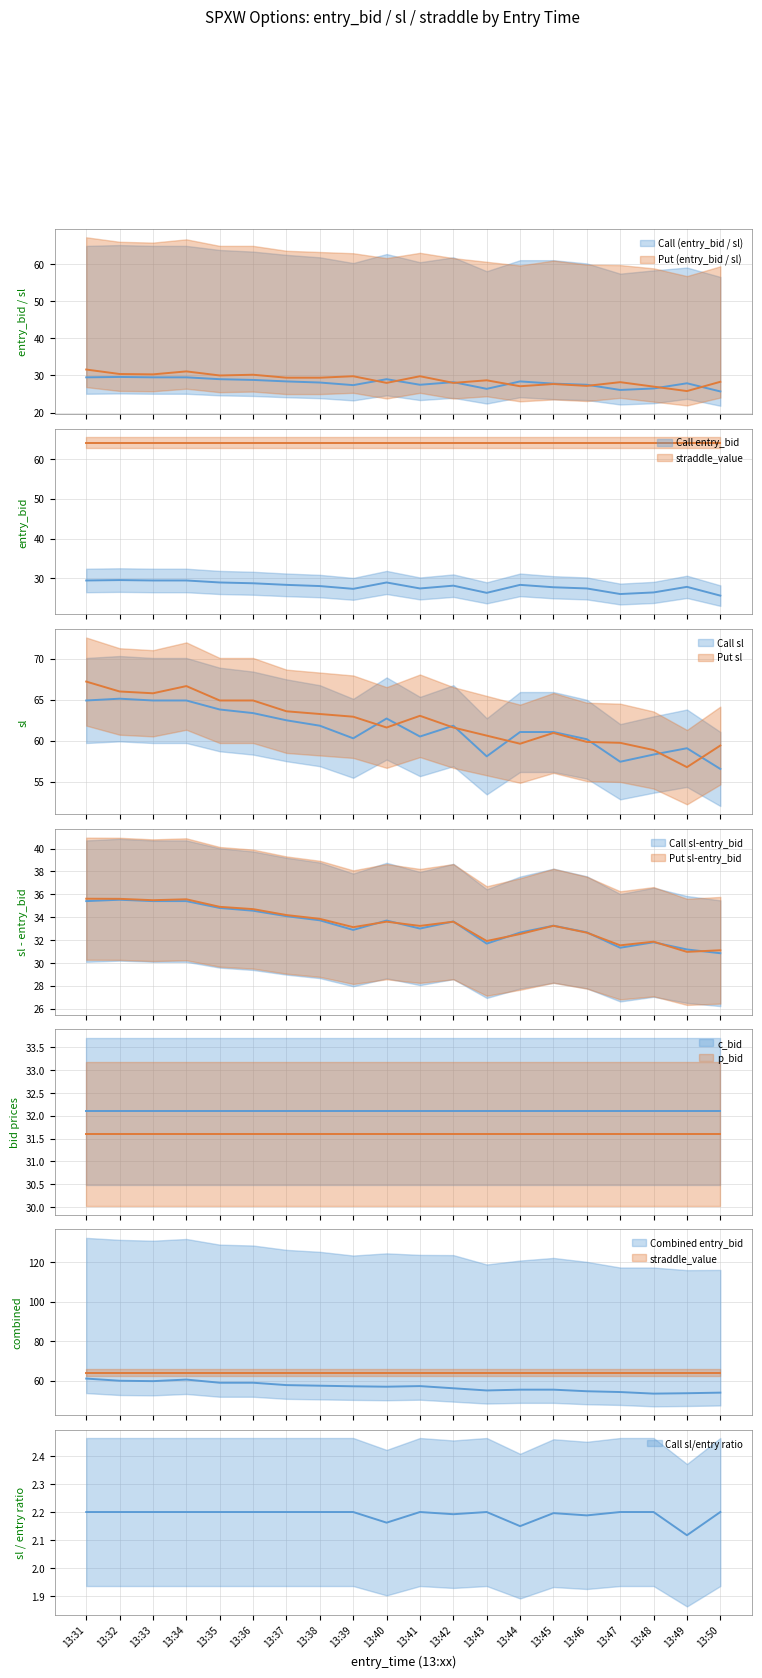

How many values in the entry_bid_P series are below 29?

10